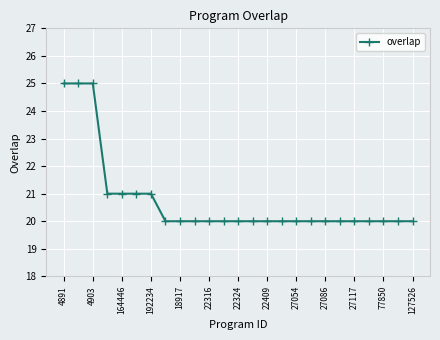

What is the minimum value shown in the chart?

20